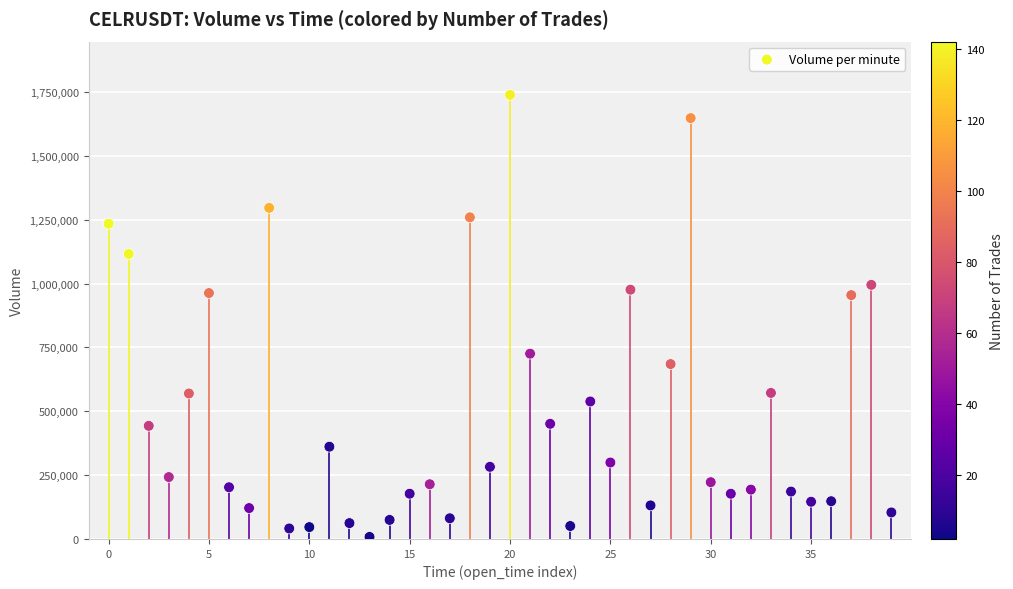

What is the range of Y values (max minus min)?

1730714